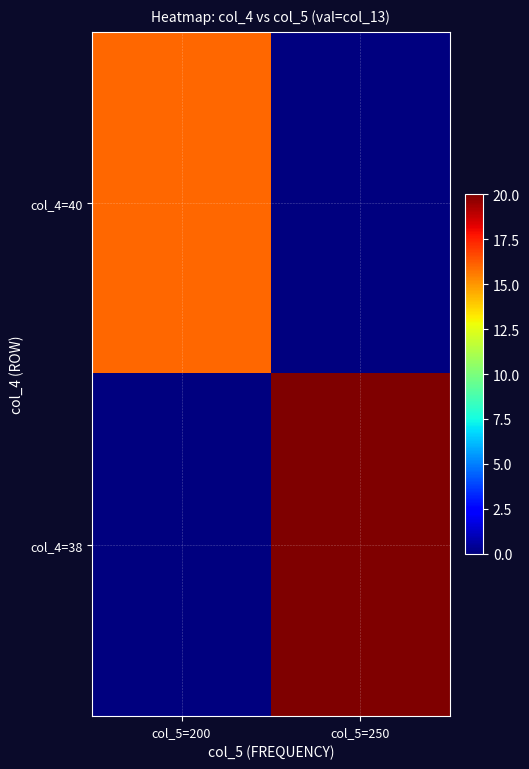

What is the total value across all series at col_5=250?

20